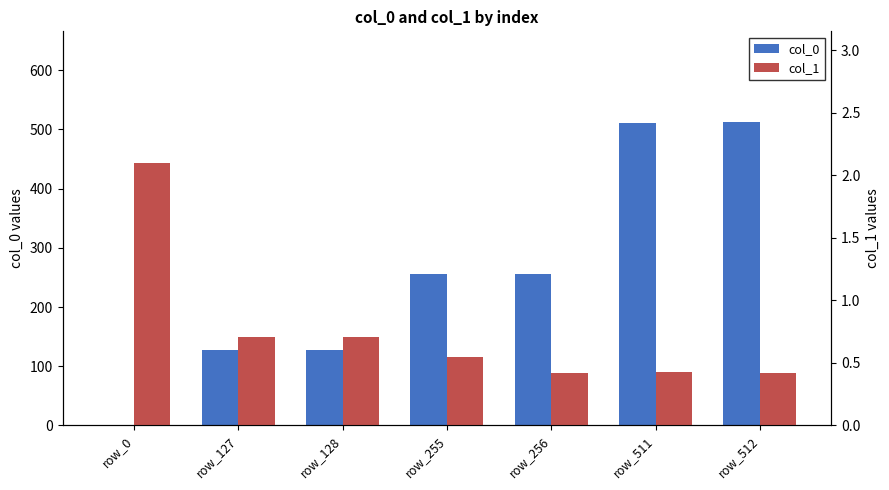

Does the chart contain any negative values?

No